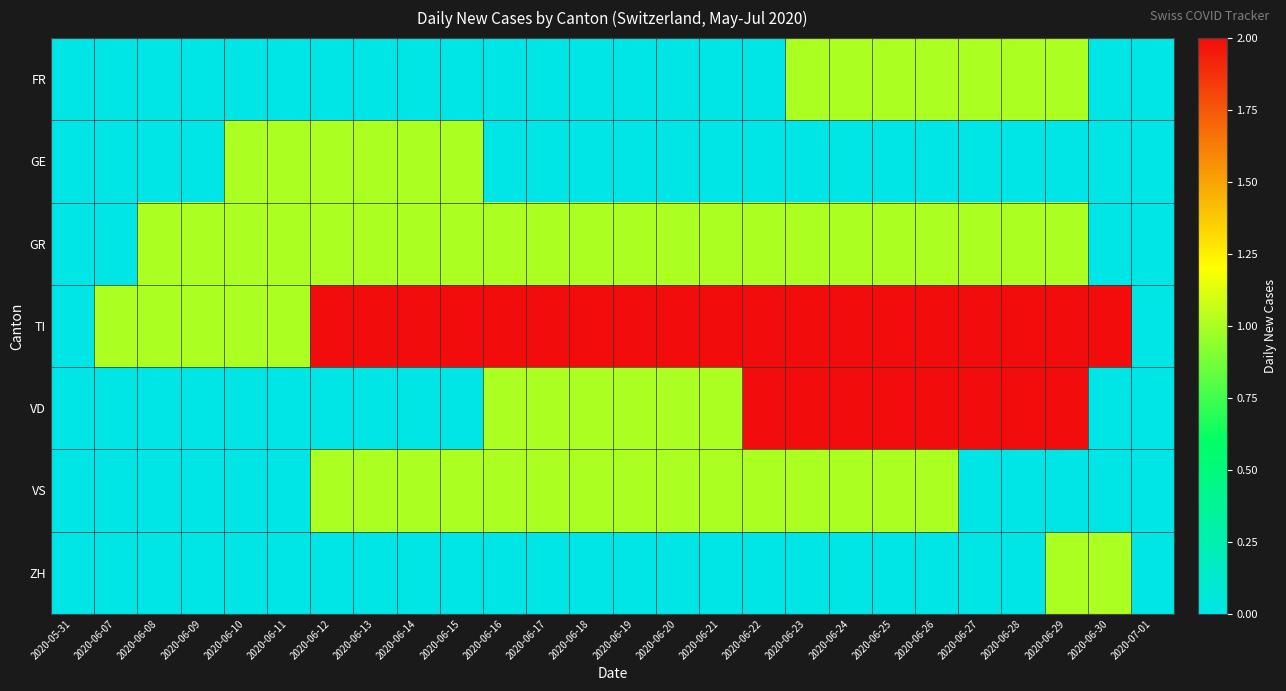

Between 2020-06-13 and 2020-06-11, which is larger?

2020-06-13